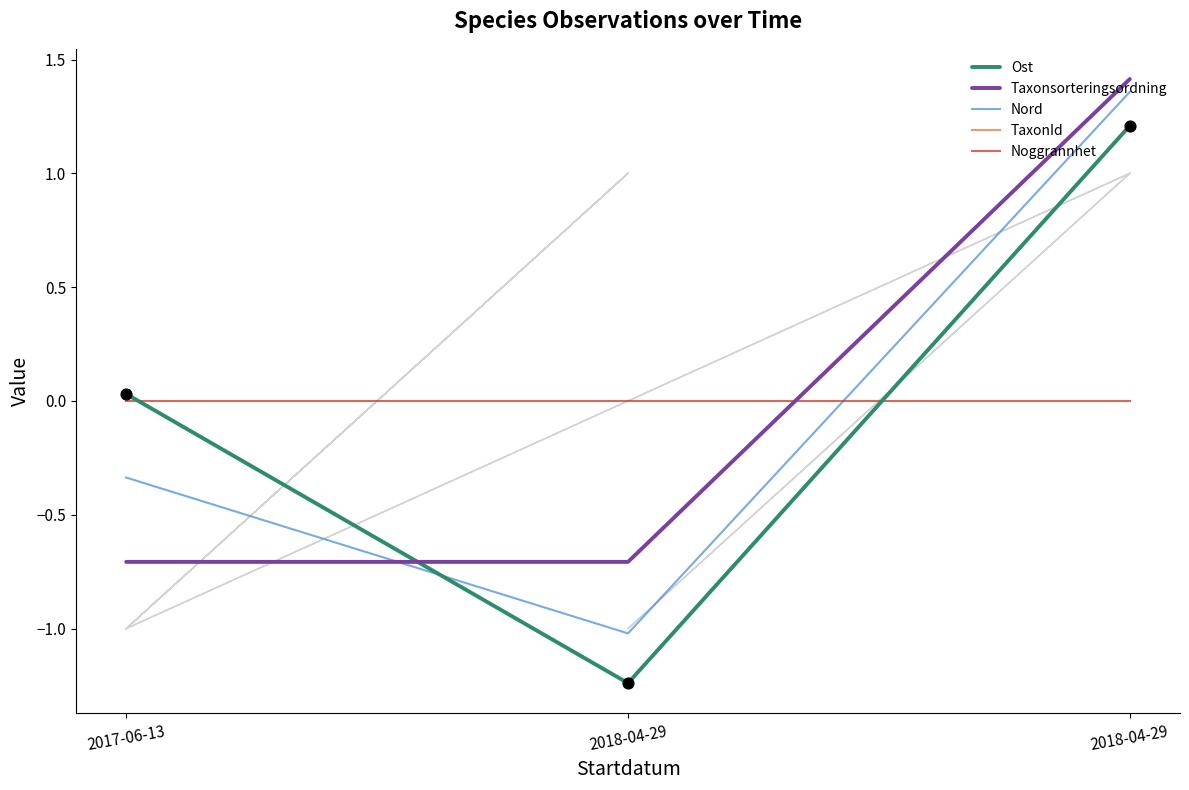

At how many categories does at least one series exceed 0?

2